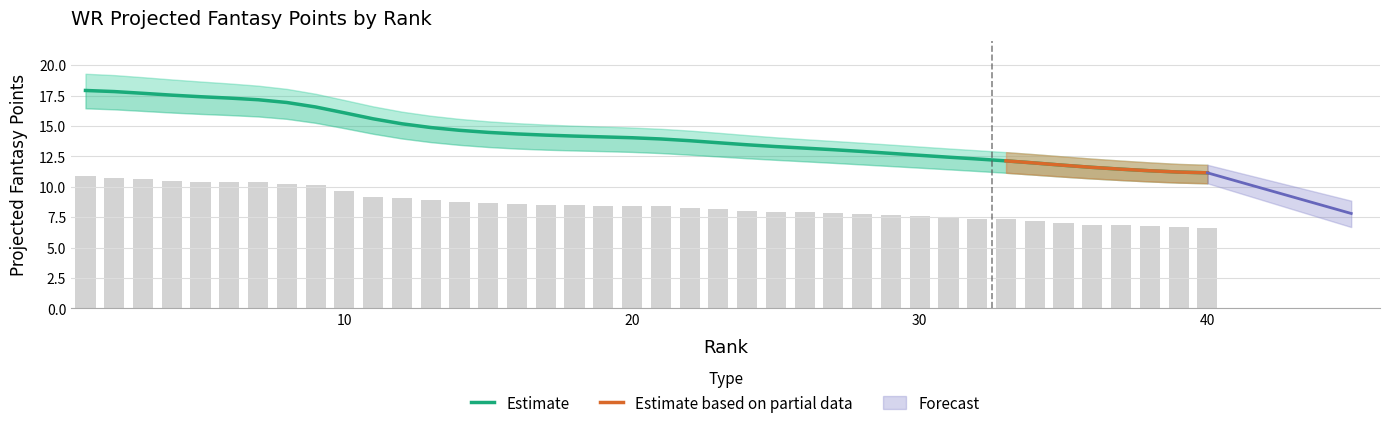

Rank the categories by value from lowest to highest.

40, 39, 38, 37, 36, 35, 34, 33, 32, 31, 30, 29, 28, 27, 26, 25, 24, 23, 22, 21, 20, 19, 18, 17, 16, 15, 14, 13, 12, 11, 10, 9, 8, 7, 6, 5, 4, 3, 2, 1